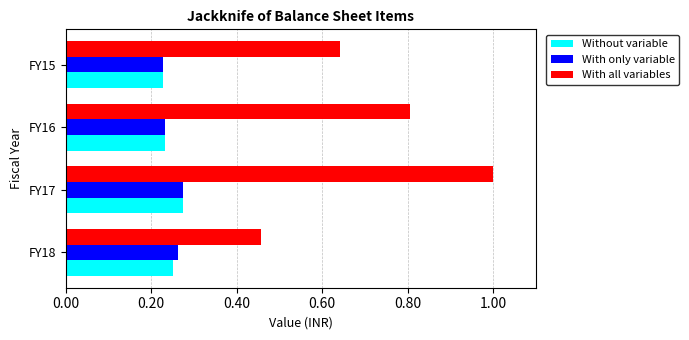

The With all variables series shows 0.2 at FY16. True or false?

False